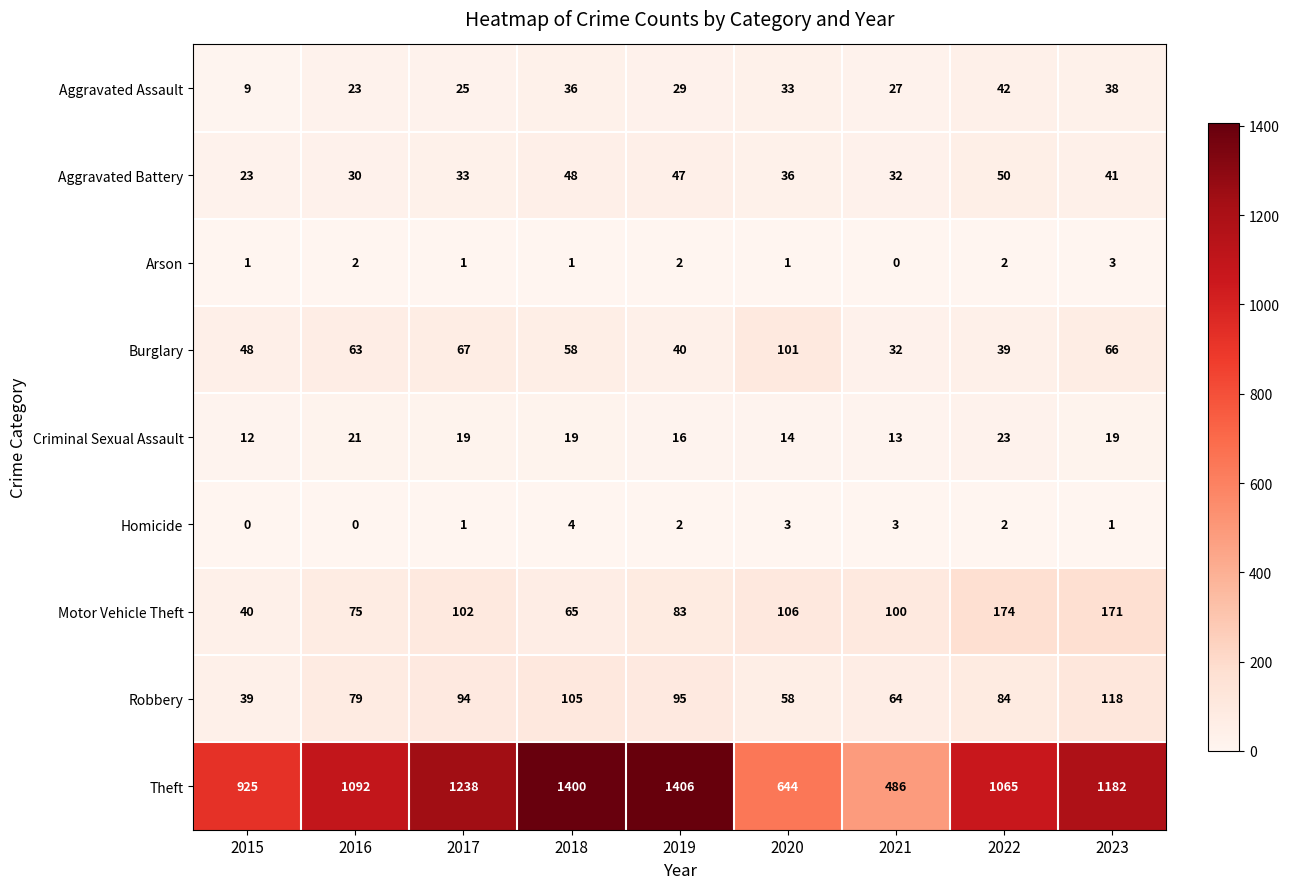

What is the minimum value for Aggravated Assault?

9